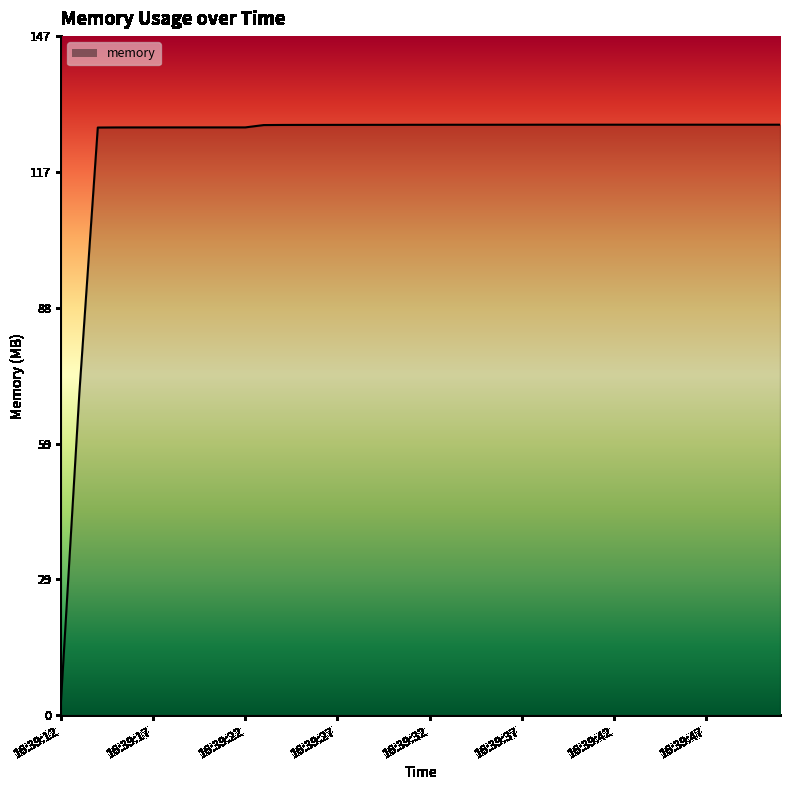

What is the difference between the maximum and minimum values?

124.7